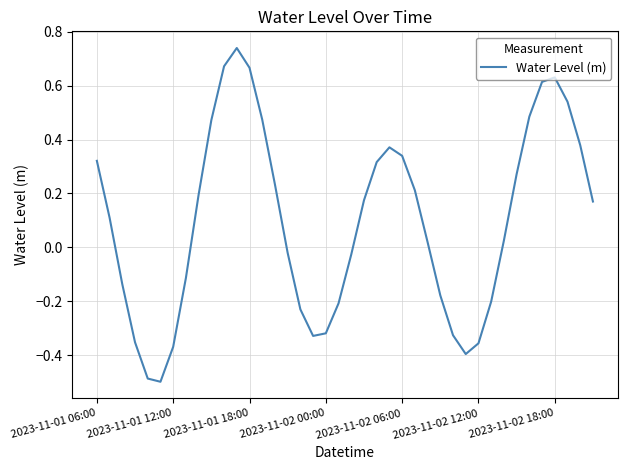

What is the difference between the maximum and minimum values?

1.2